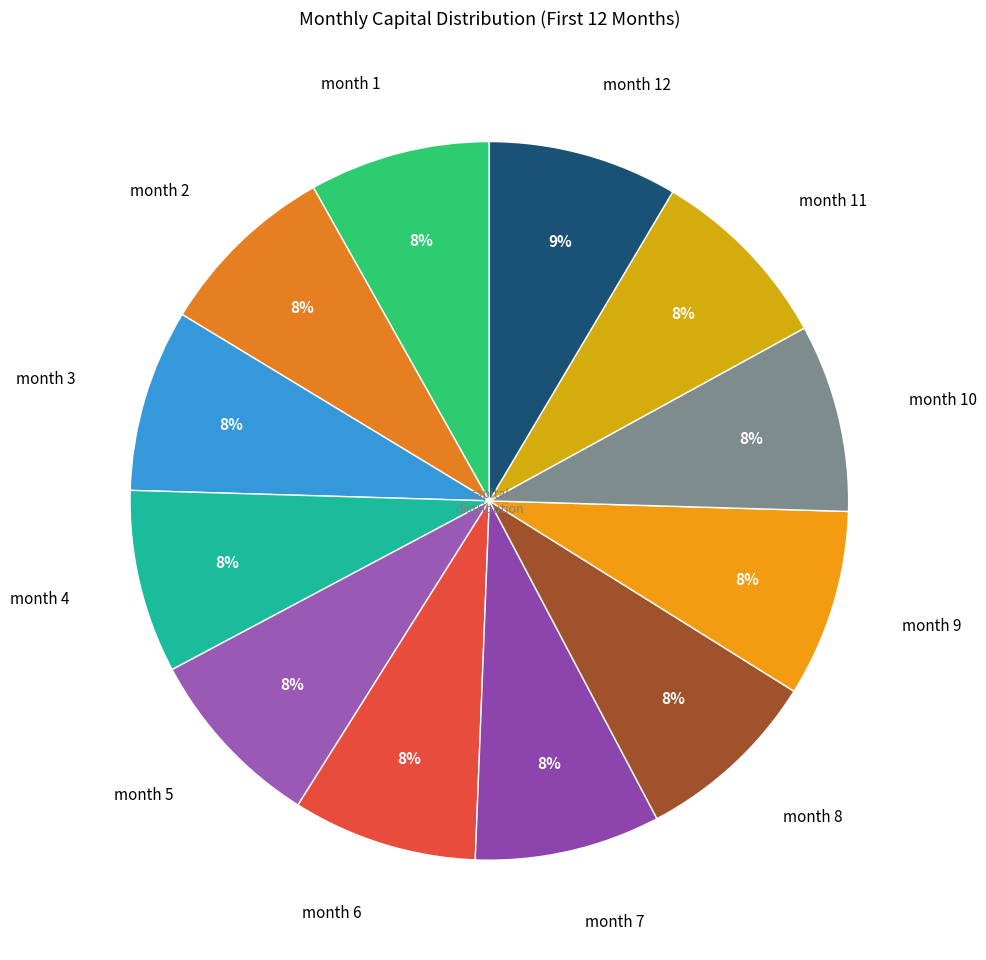

Combined, do month 12 and month 4 account for over 50%?

No